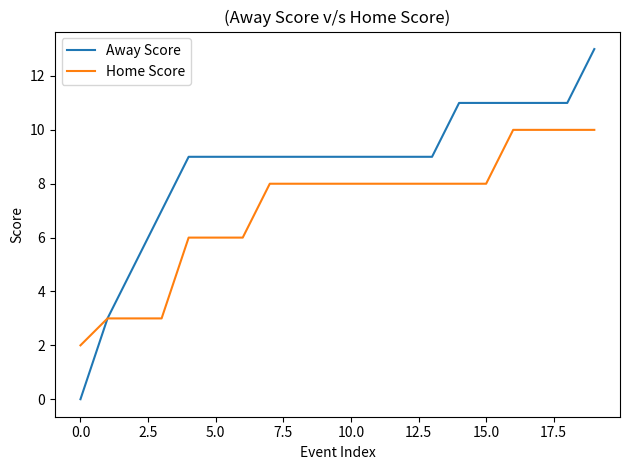

Rank the series by their maximum value, from lowest to highest.

Home Score, Away Score